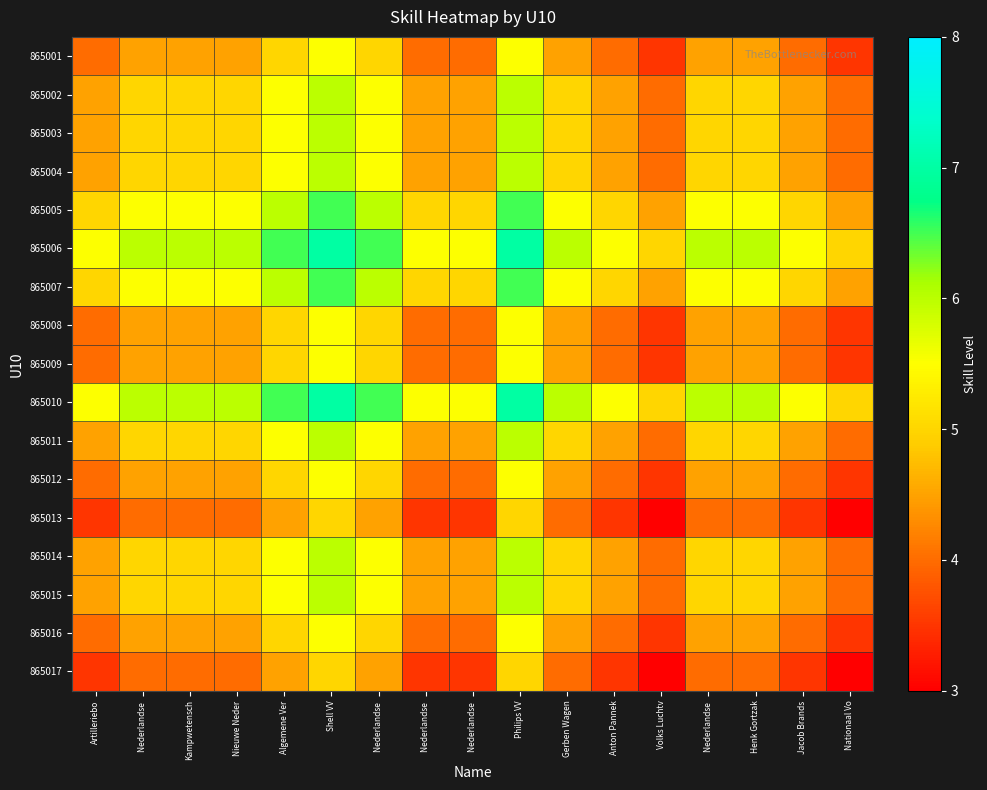

How many distinct data groups are displayed?

17